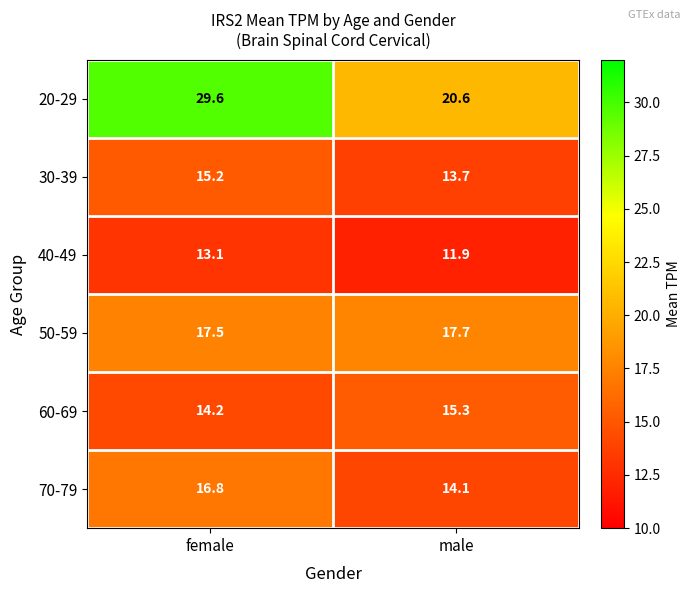

Reading left to right, list all the values displayed in this chart.

20-29: 29.6	20.6
30-39: 15.2	13.7
40-49: 13.1	11.9
50-59: 17.5	17.7
60-69: 14.2	15.3
70-79: 16.8	14.1